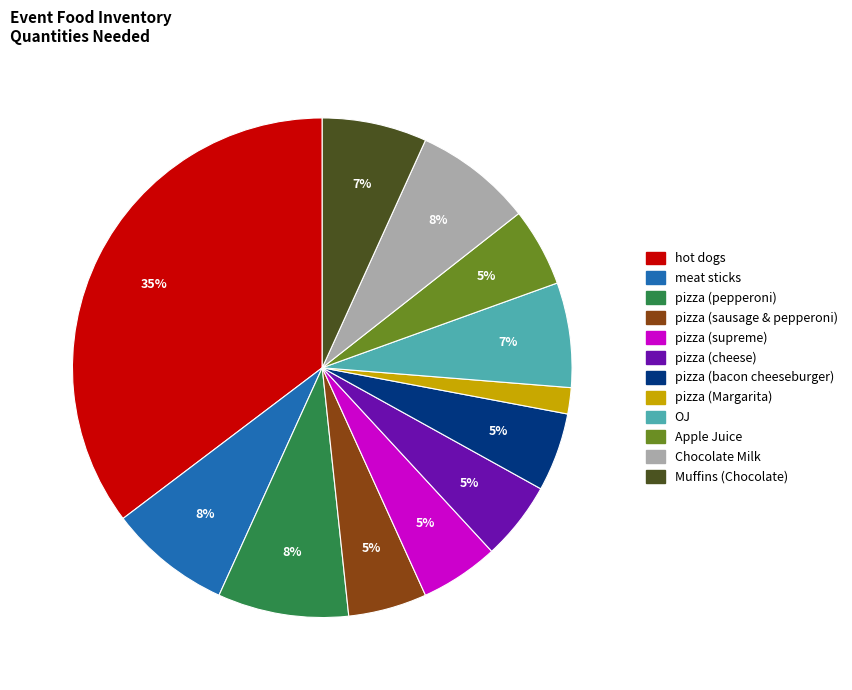

How many segments does this pie chart have?

12